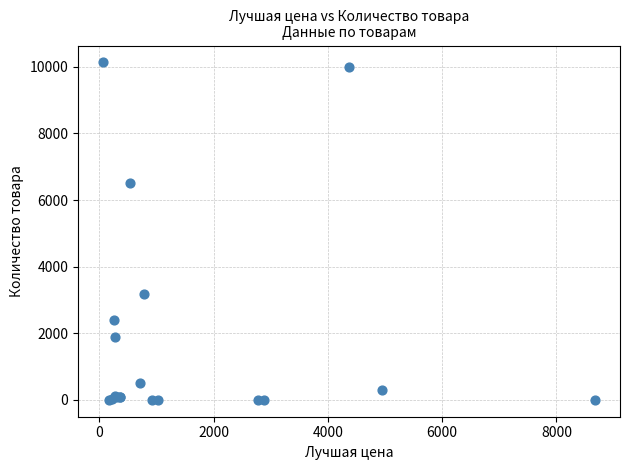

What Y value in the scatter plot is closest to 5066?

6517